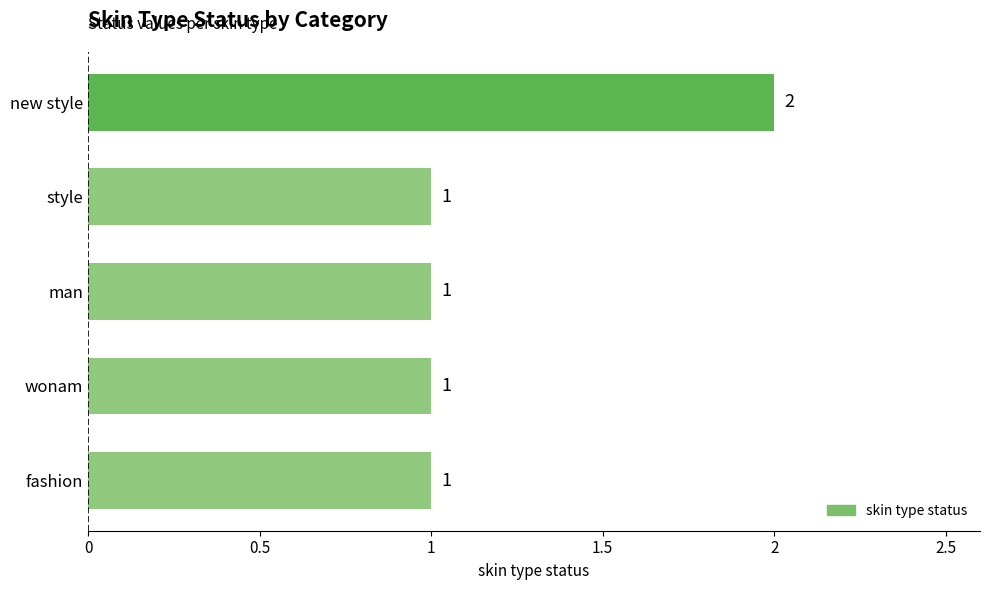

The value at fashion is 1. True or false?

True